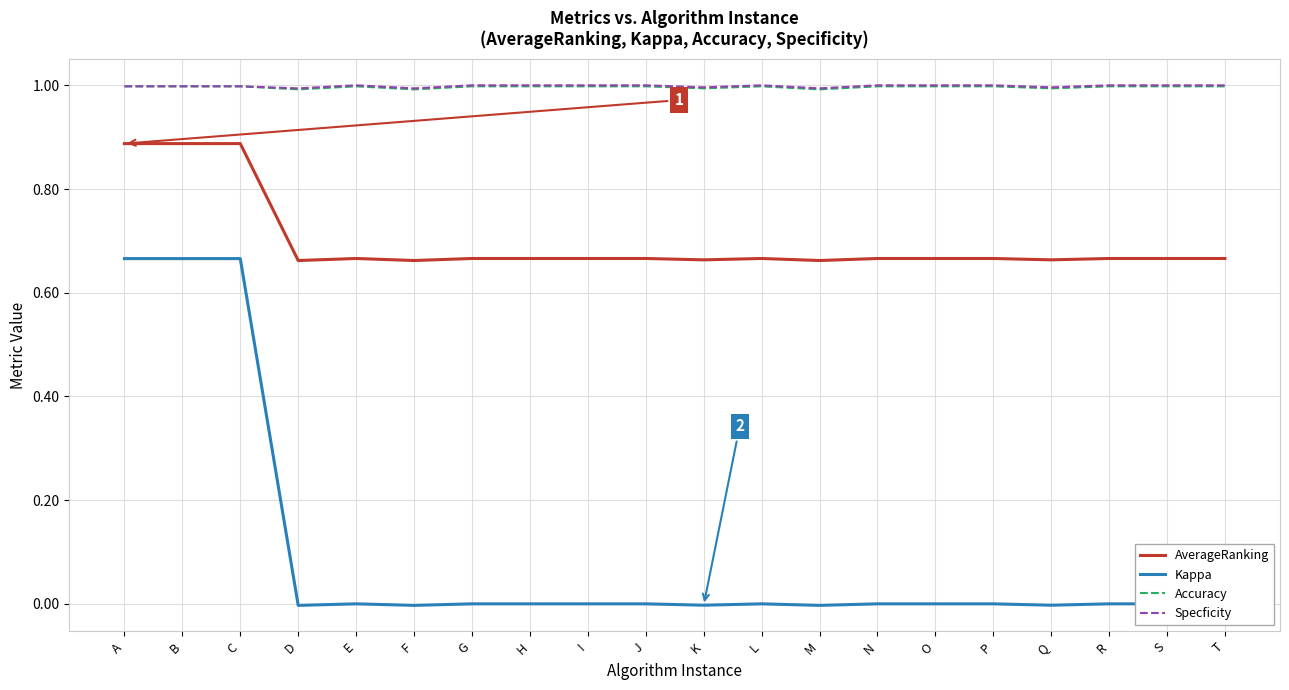

At which label does Specficity reach its peak?

E